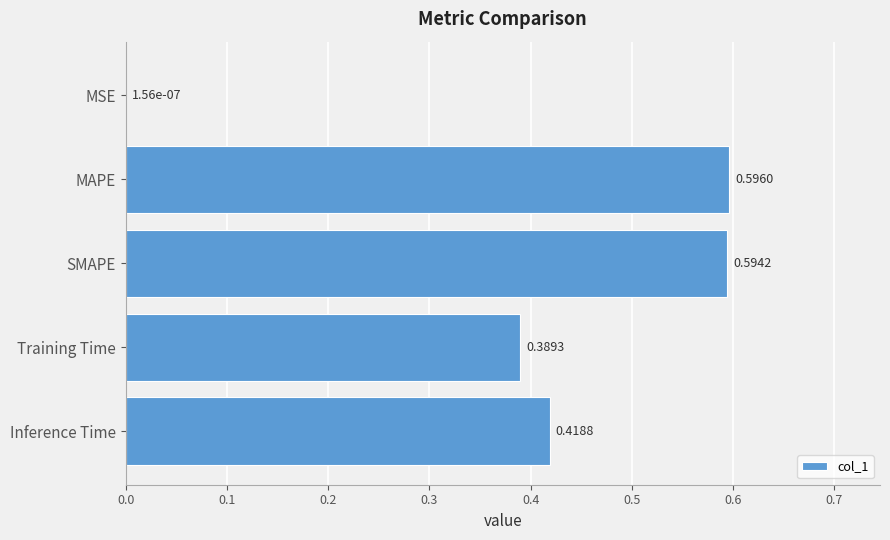

Which has a higher value, MAPE or Training Time?

MAPE